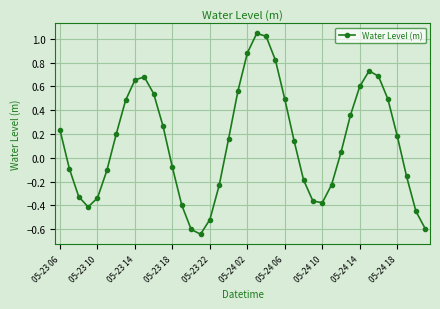

What is the difference between the maximum and minimum values?

1.7